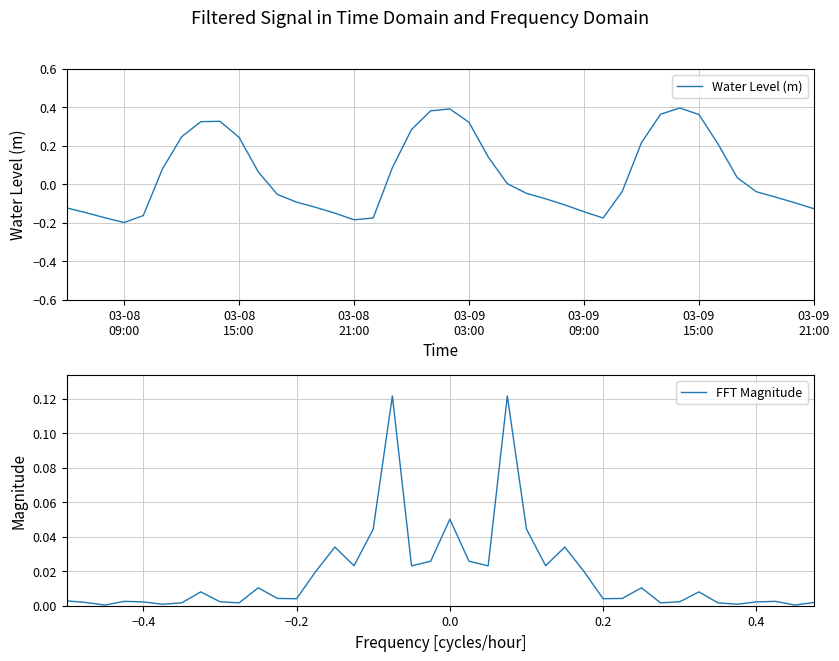

Count the number of categories in the chart.

40